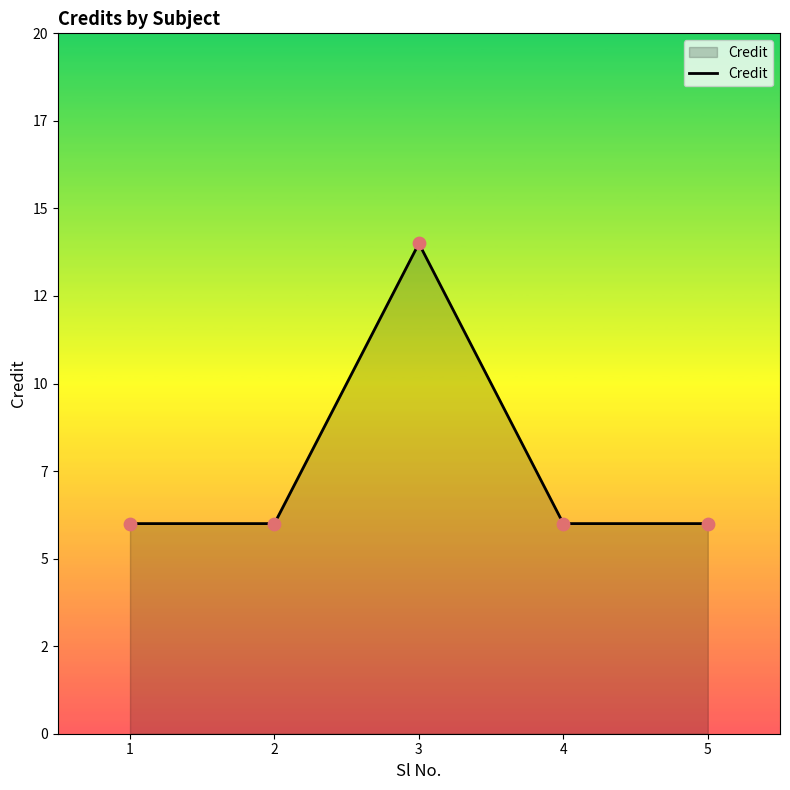

Is this an area chart (filled region under the line)?

Yes